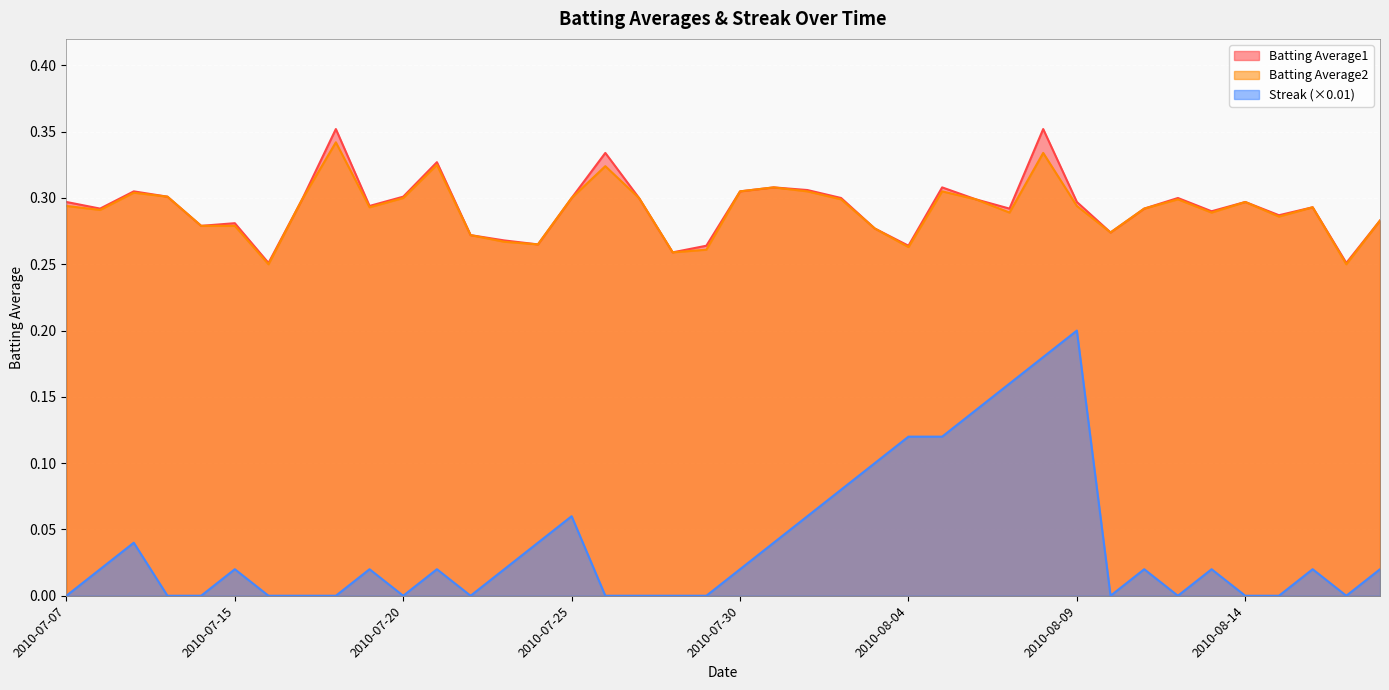

What is the difference between the maximum and second lowest values in the Streak series?

0.2